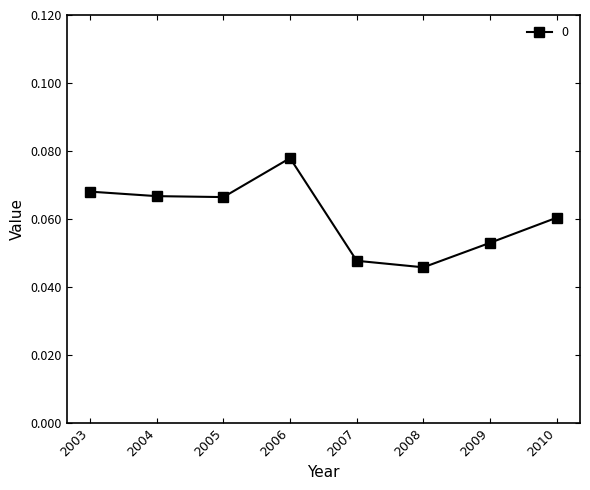

At which category does the chart reach its peak across all series?

2006